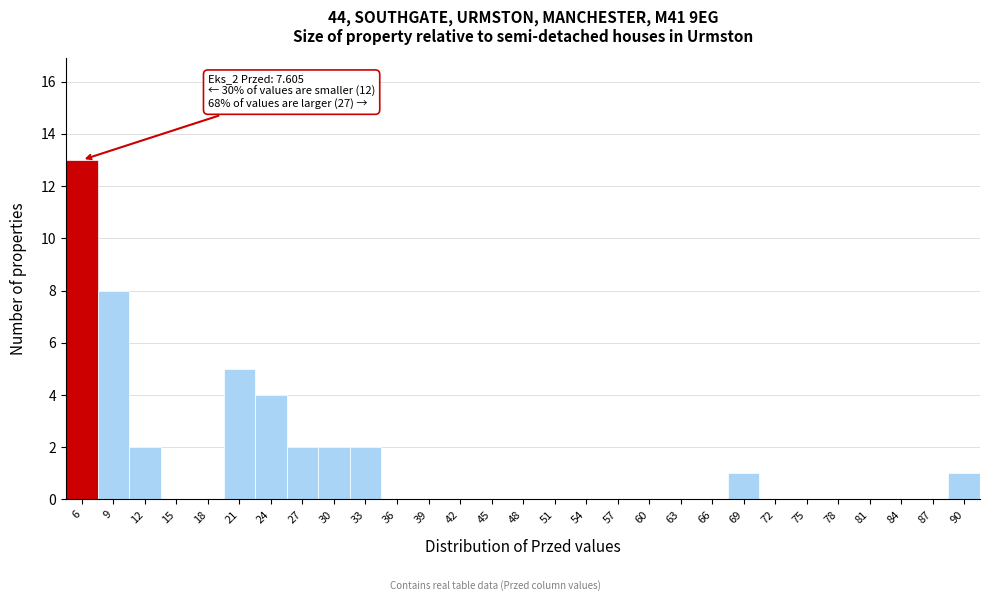

Reading left to right, list all the values displayed in this chart.

6=13	9=8	12=2	15=0	18=0	21=5	24=4	27=2	30=2	33=2	36=0	39=0	42=0	45=0	48=0	51=0	54=0	57=0	60=0	63=0	66=0	69=1	72=0	75=0	78=0	81=0	84=0	87=0	90=1